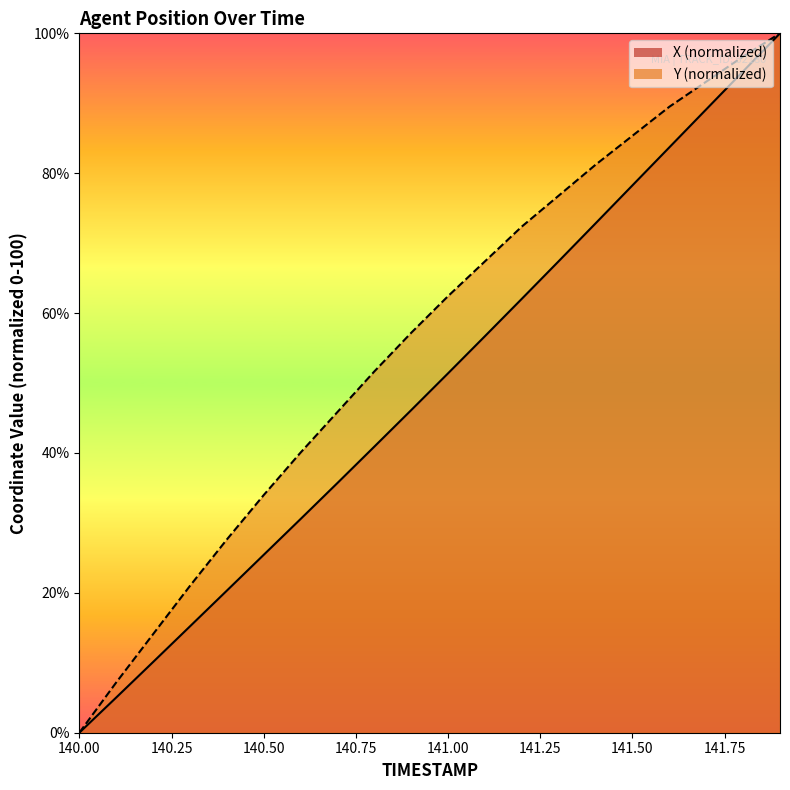

What position from the left is 140.9?

10